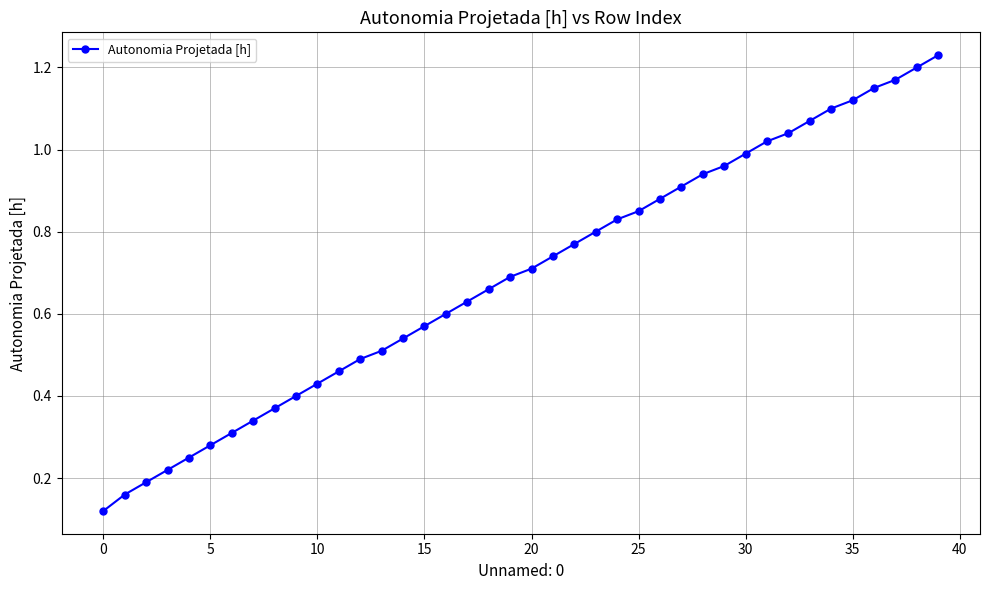

True or false: there are more than 1 points higher than both neighbors.

False